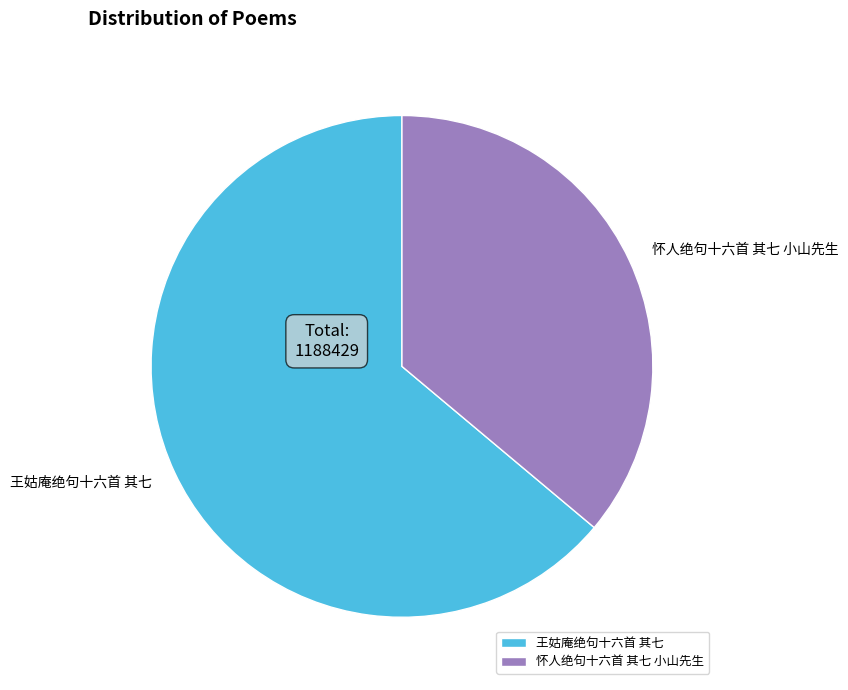

True or false: 怀人绝句十六首 其七 小山先生 accounts for 25% of the total.

False